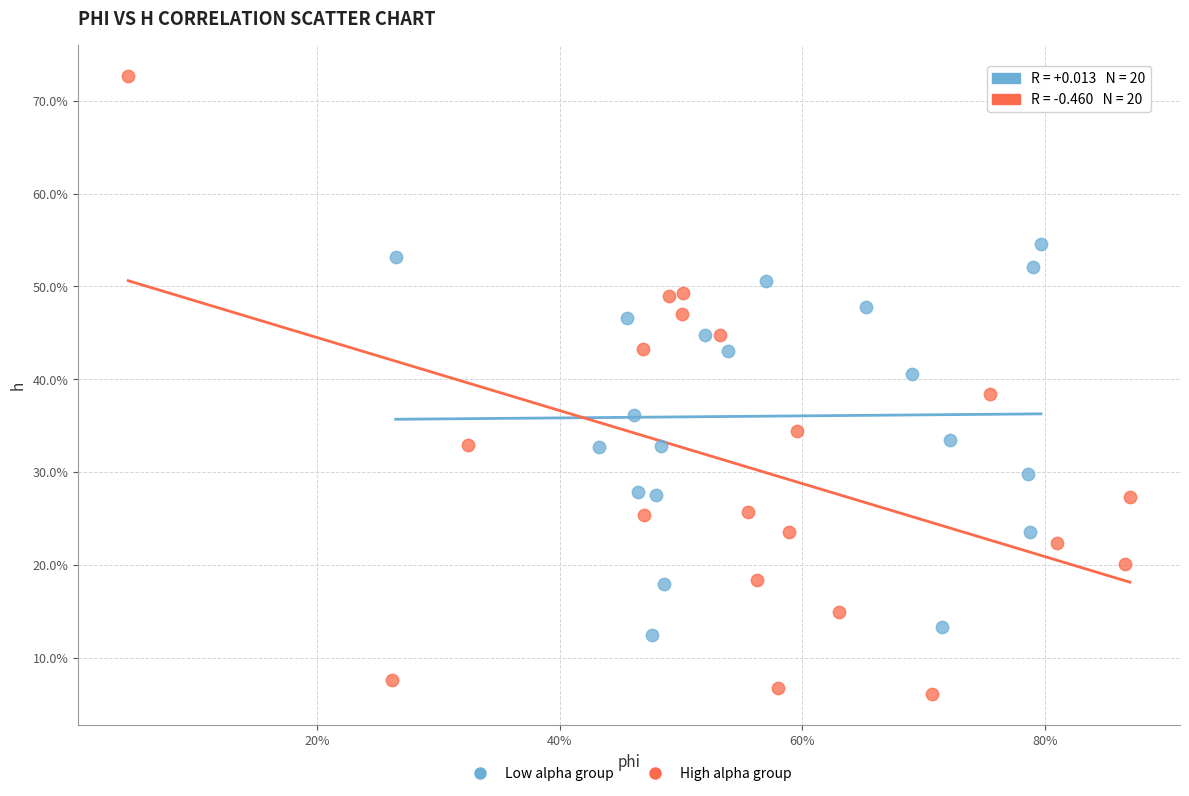

Which series contains the lowest Y value?

High alpha group